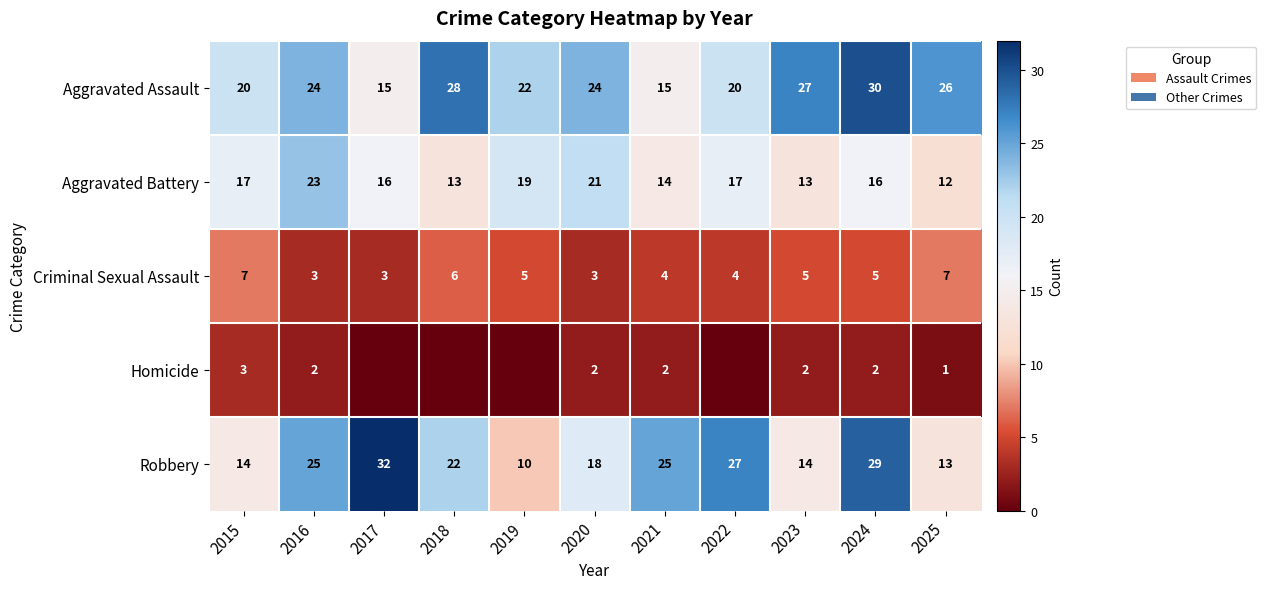

What is the spread (max minus min) of values at 2025?

25